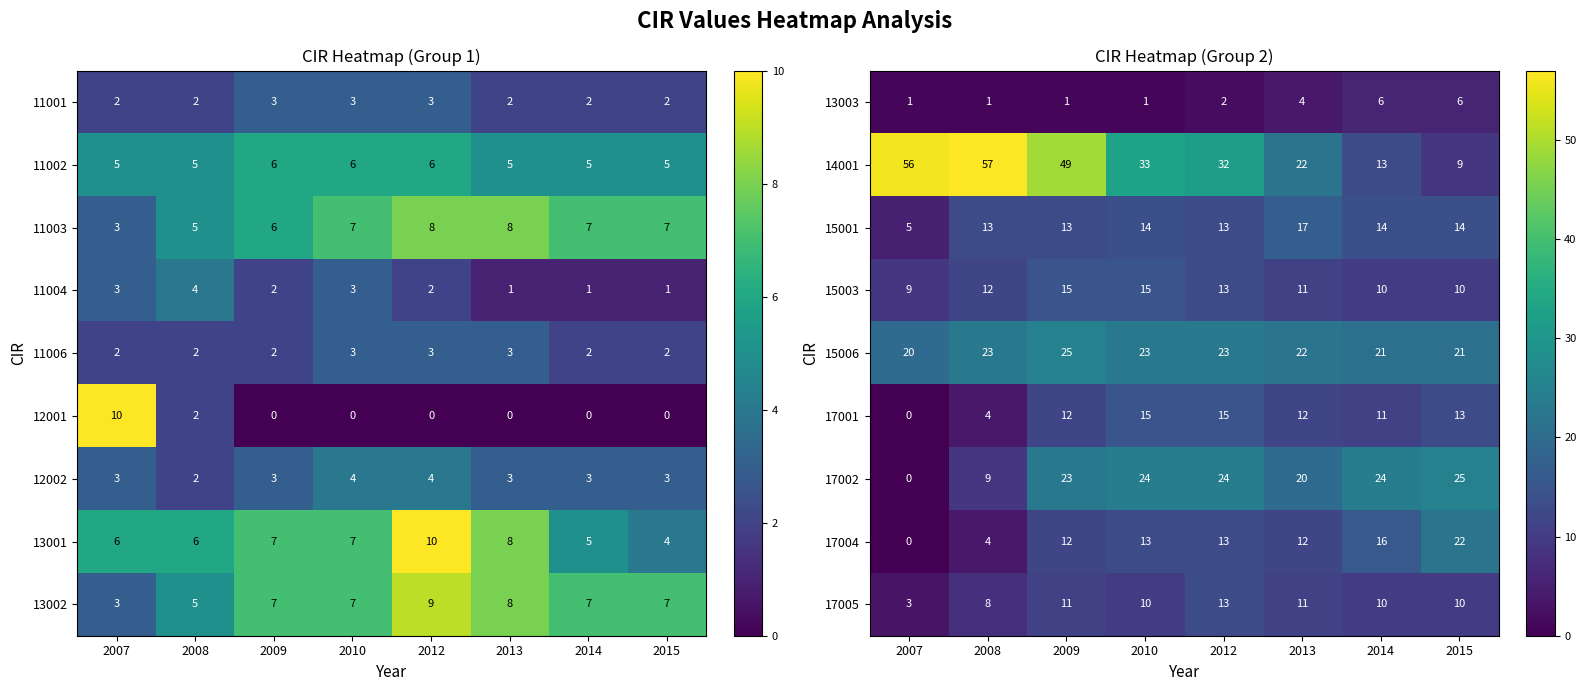

What is the average value of the 15001 series?

13